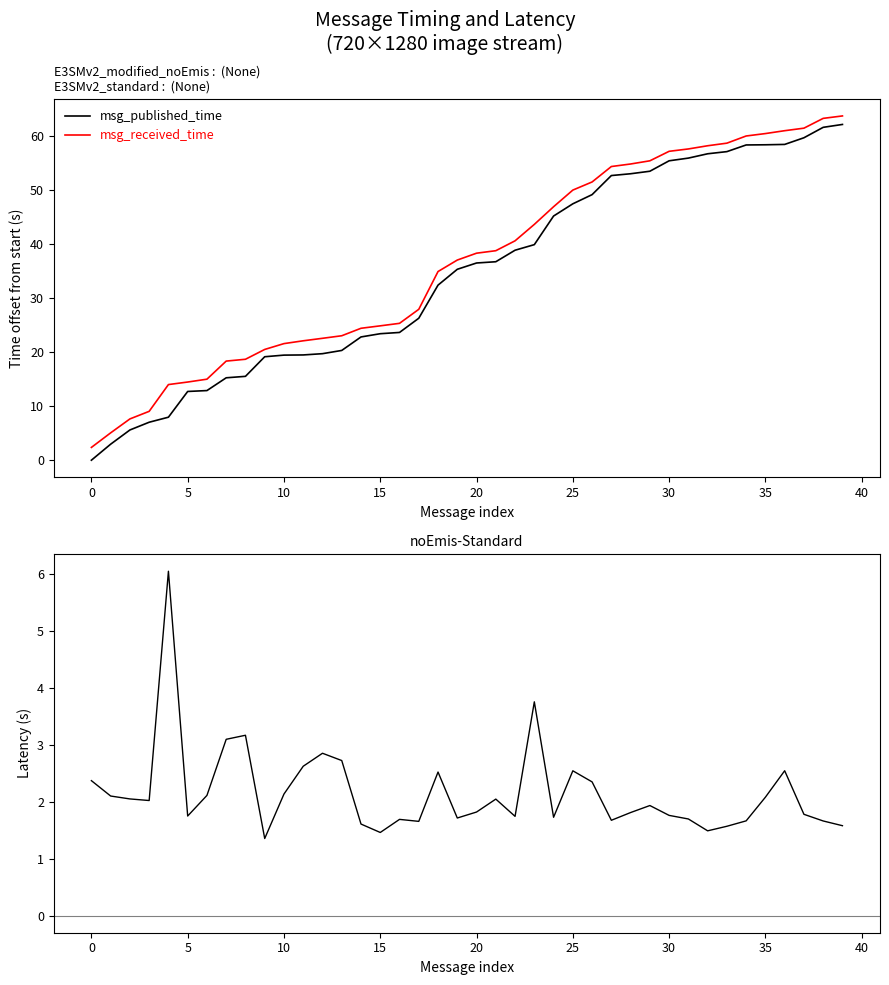

Is it true that msg_published_time equals 37.1 at 38?

False